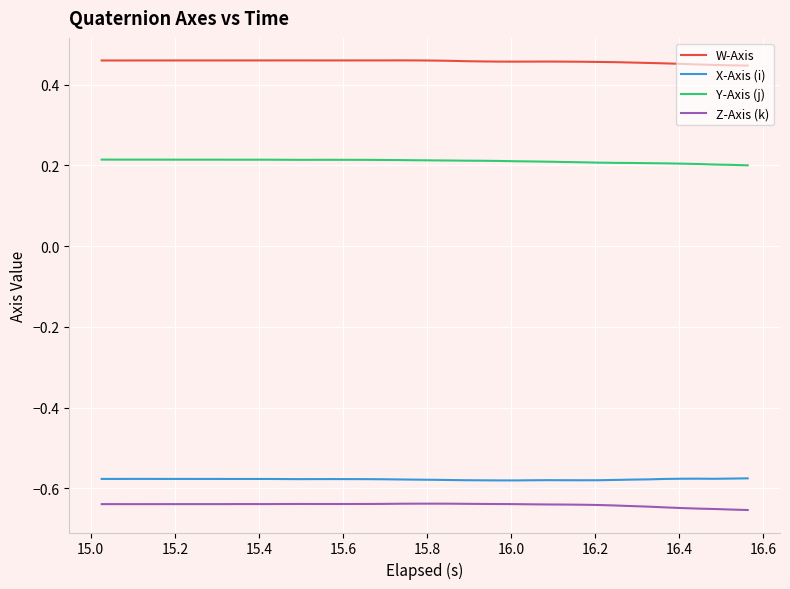

Which series has the largest total across all categories?

W-Axis